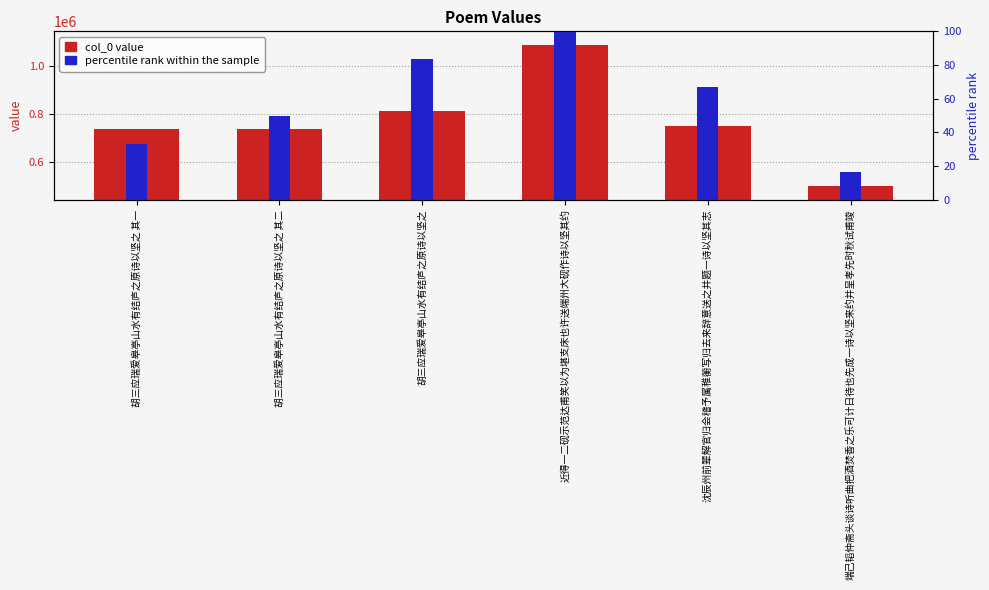

The value of percentile rank within the sample at 胡三应瑞爱皋亭山水有结庐之原诗以坚之 is 83.3. True or false?

True